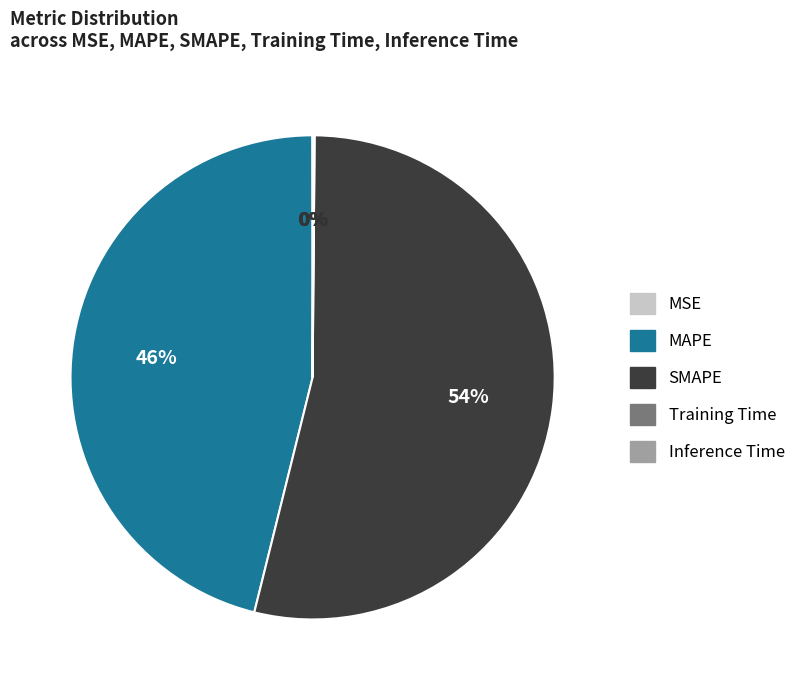

To the nearest percent, what percentage of the pie is SMAPE?

54%